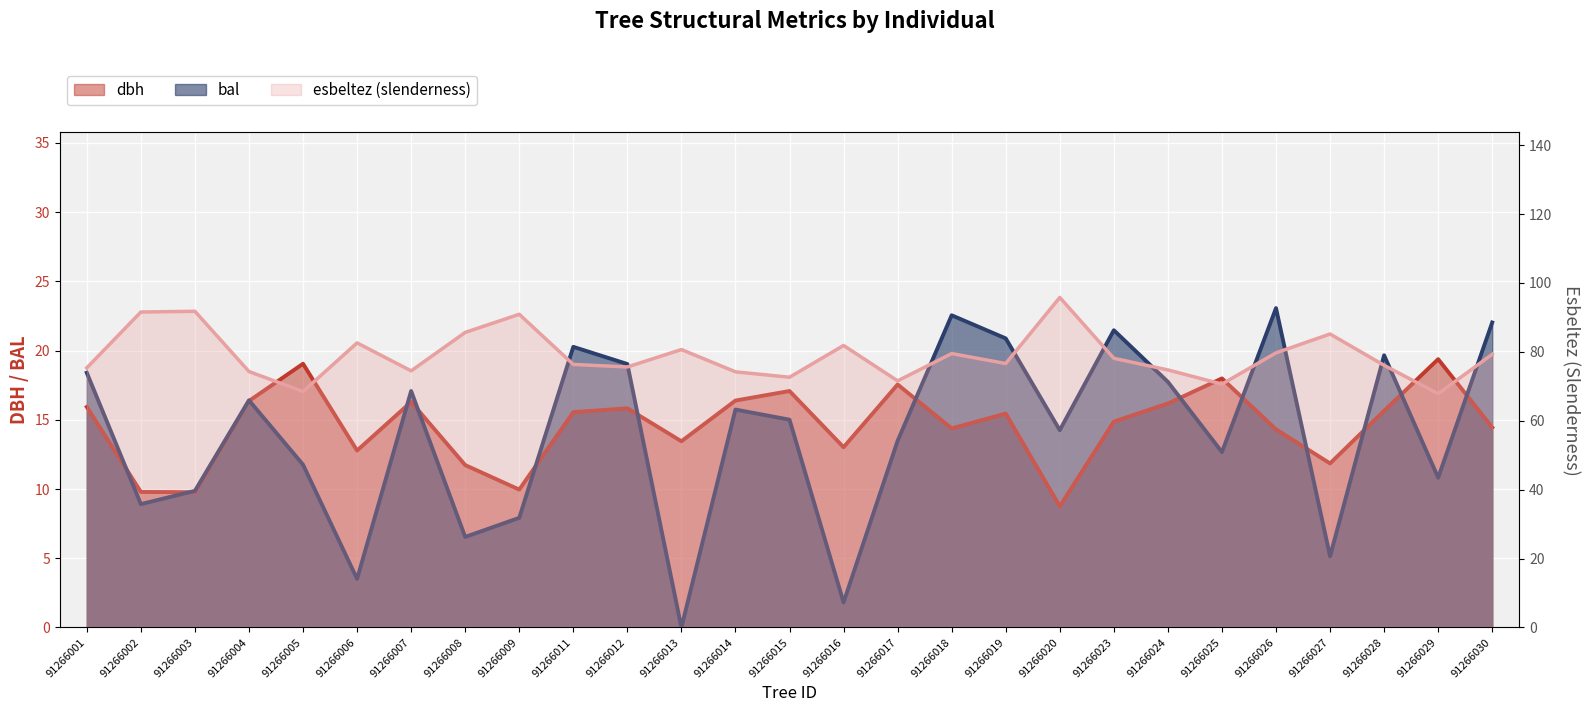

Which series has the largest range (max minus min)?

esbeltez